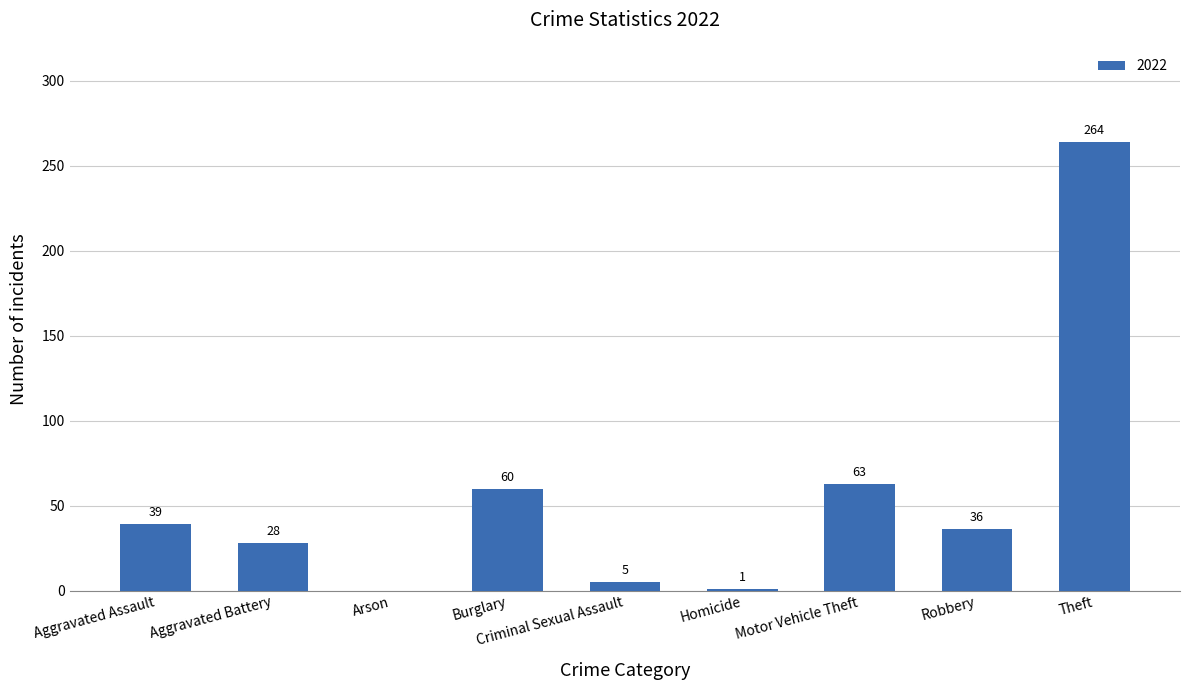

What is the greatest value displayed?

264